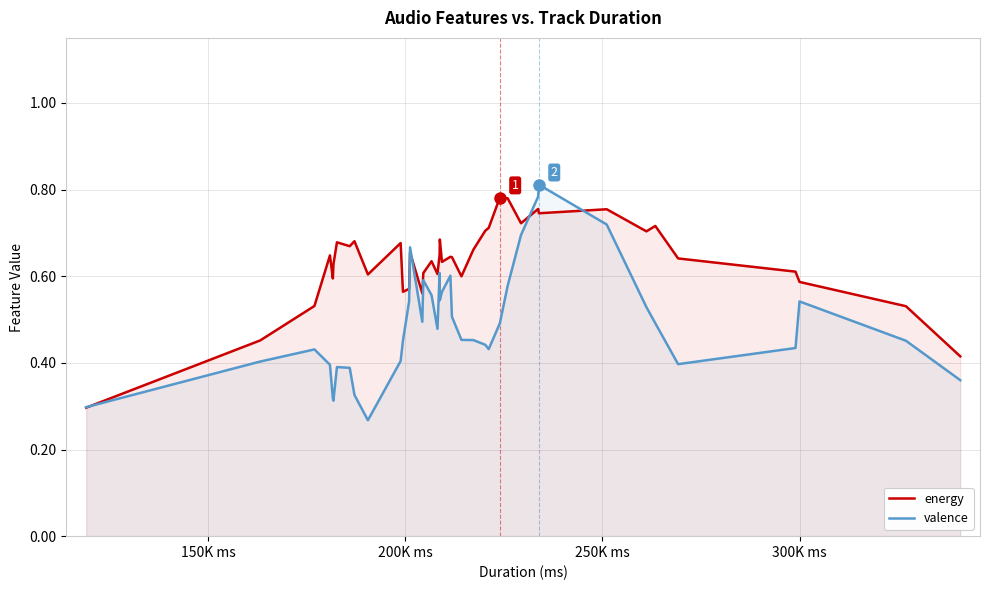

Which series has the largest total across all categories?

energy